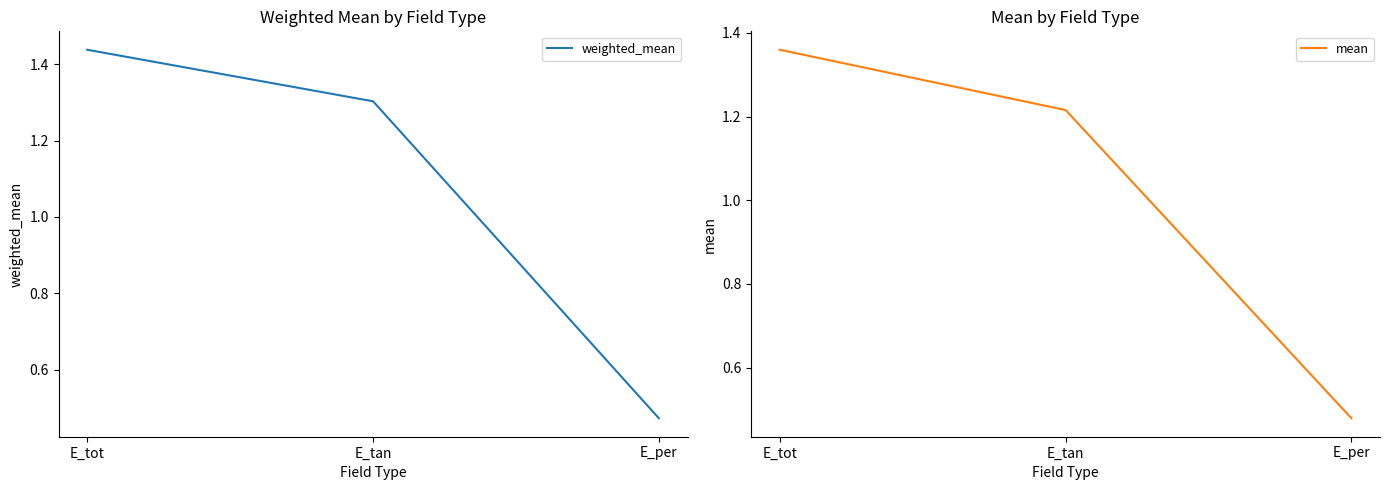

What is the label of the 2nd point from the right?

E_tan